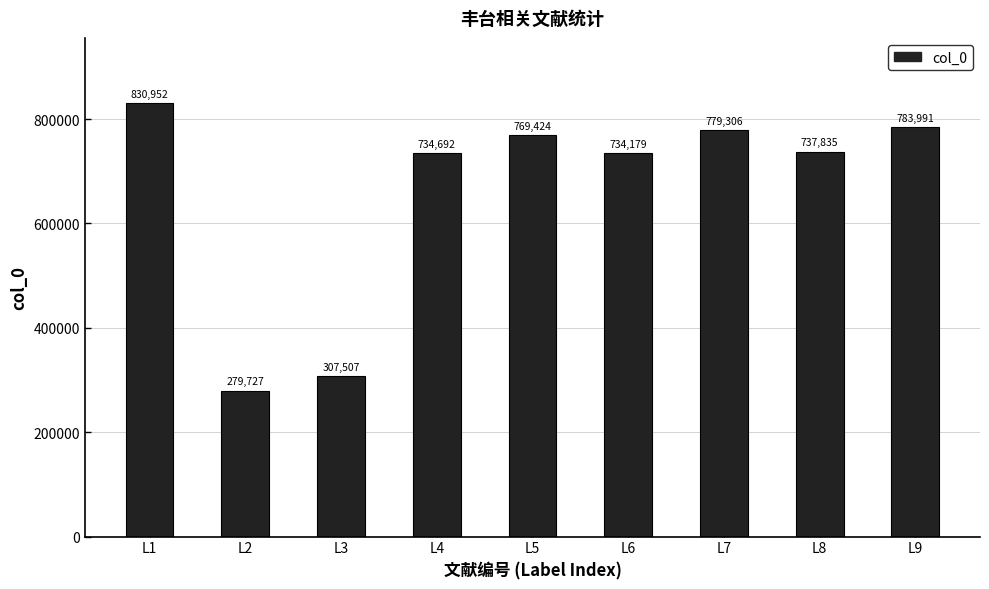

What is the value of the 4th bar from the left?

734692